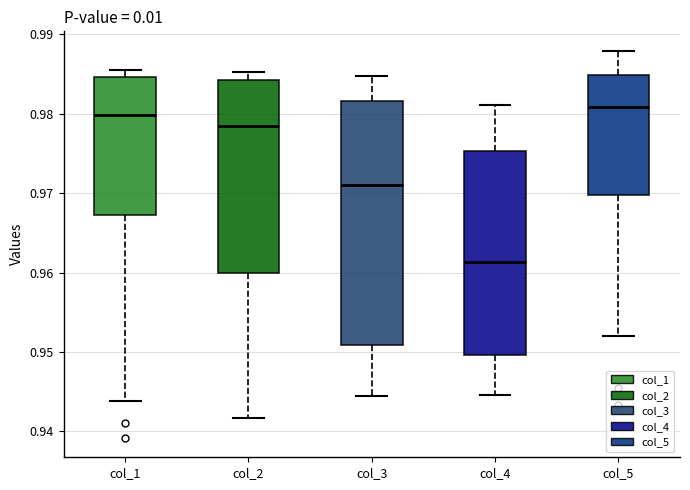

Which box's median line is the lowest?

col_4